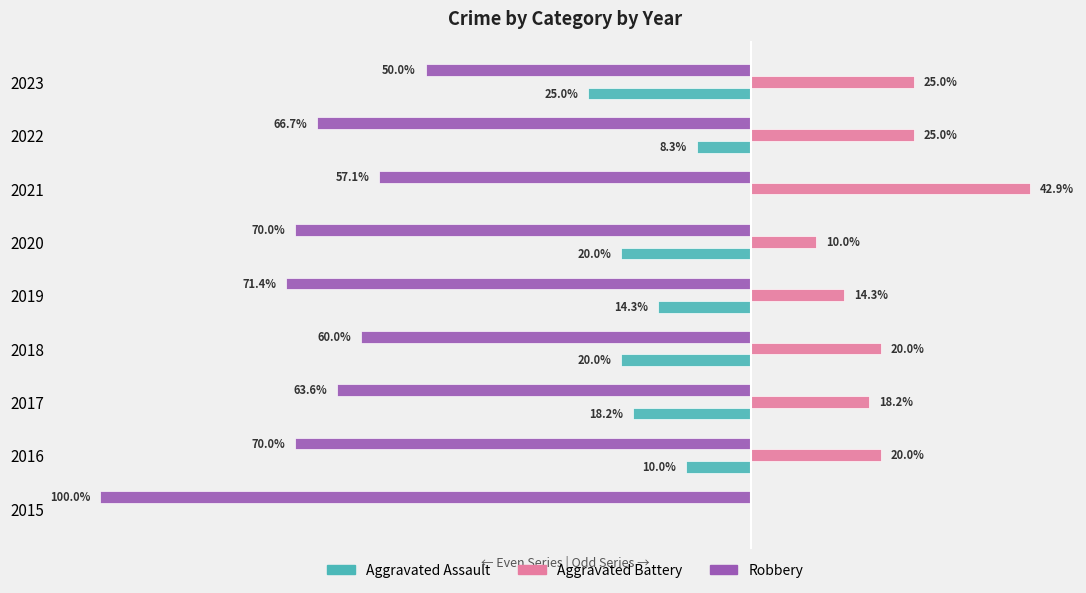

Which series has the largest total across all categories?

Aggravated Battery